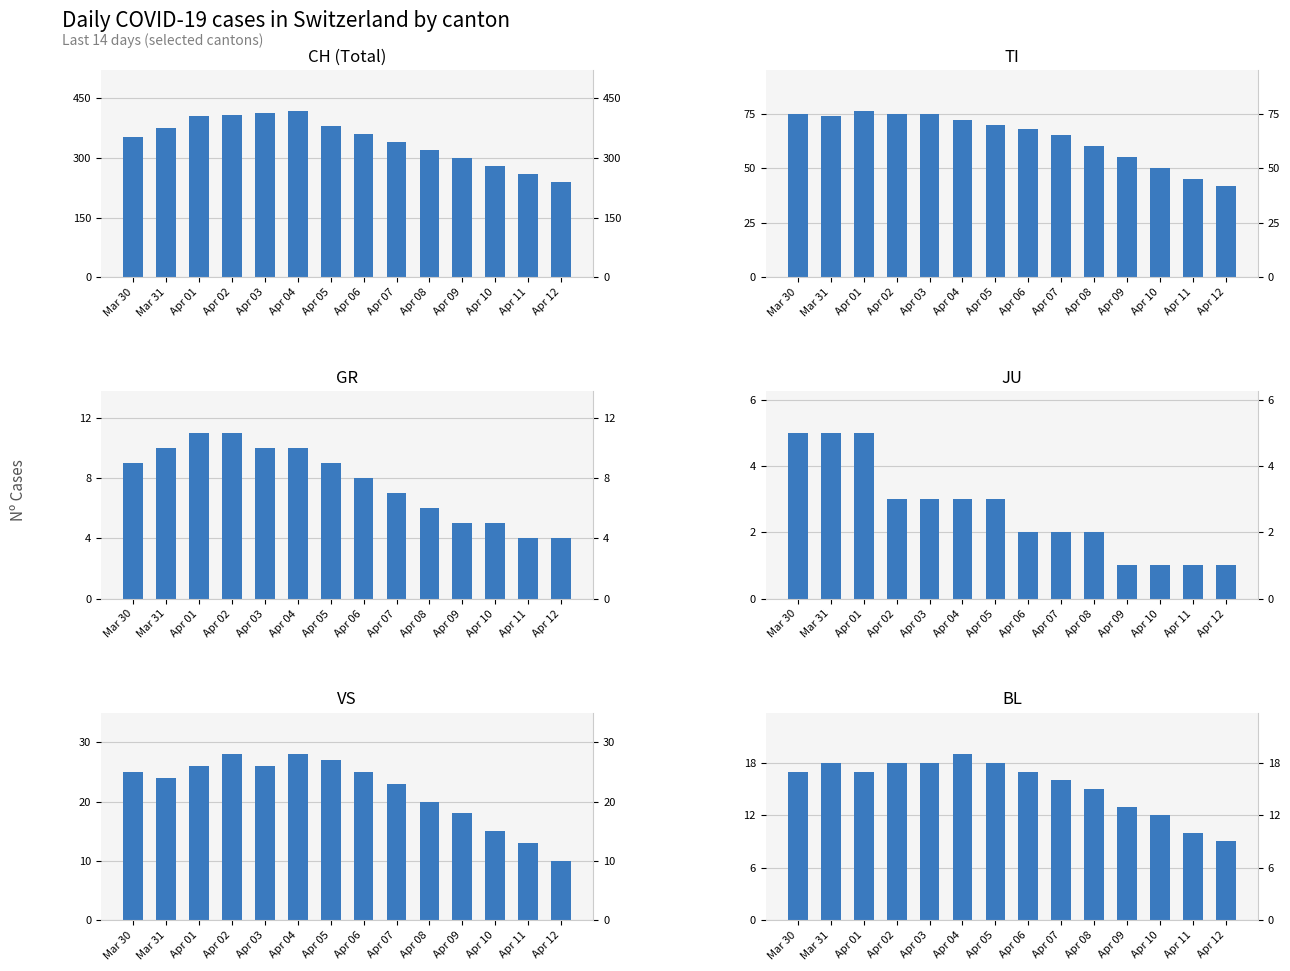

At which label is VS closest to 19?

Apr 08